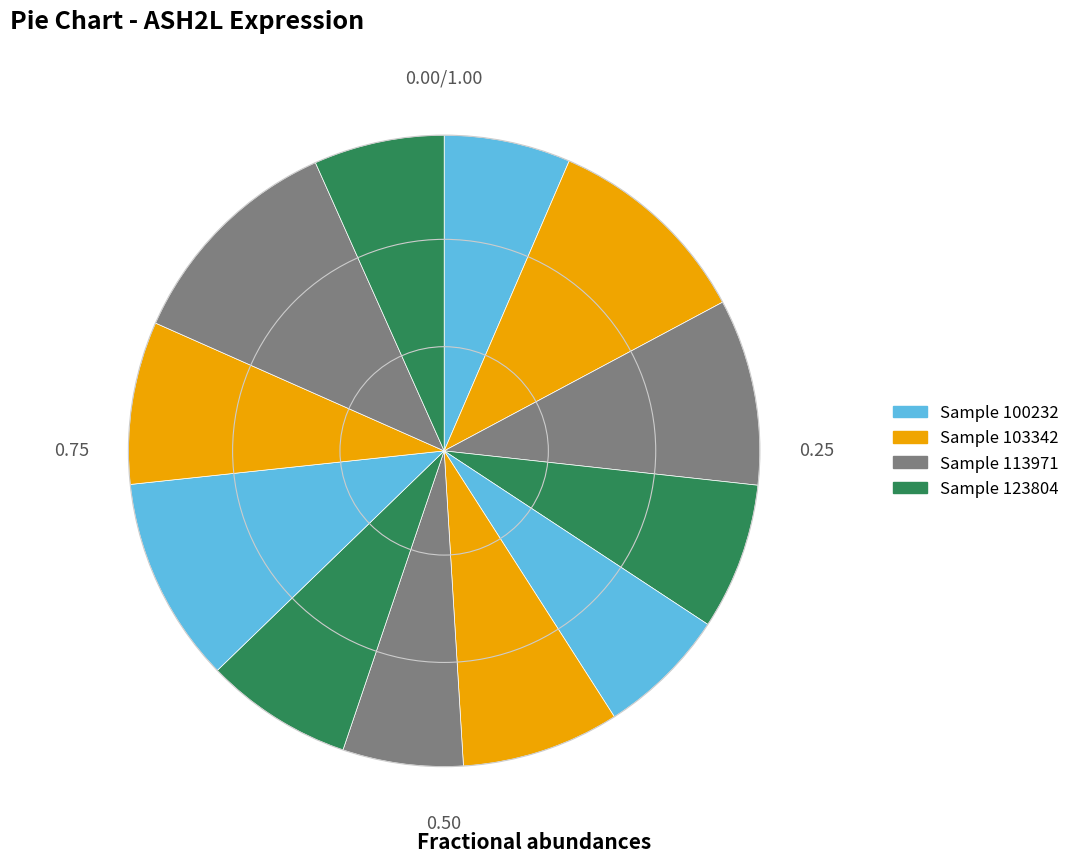

Count the number of slices in the pie.

12